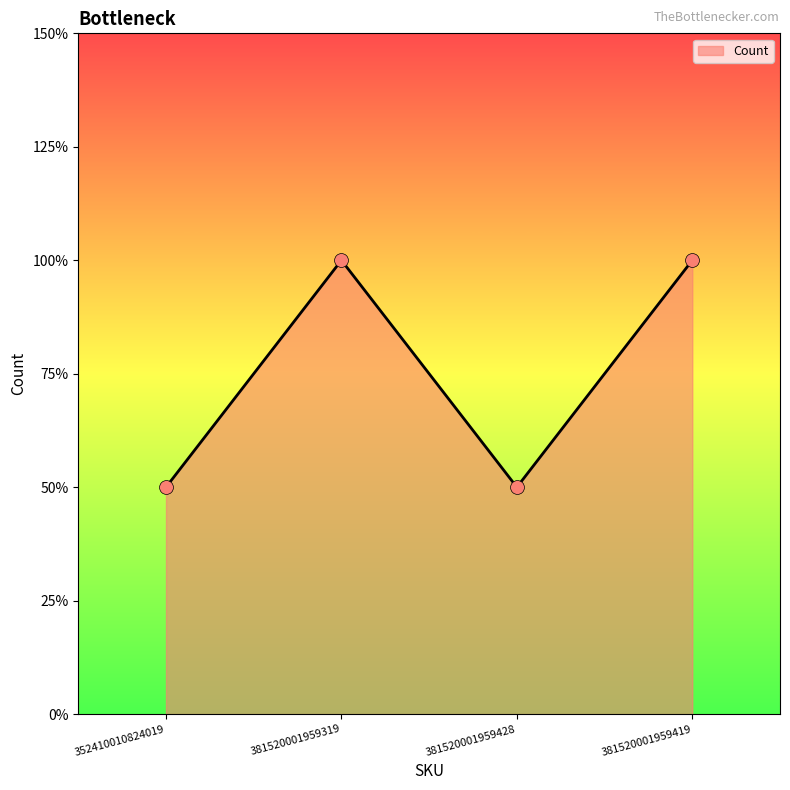

Between 381520001959428 and 381520001959319, which is larger?

381520001959319